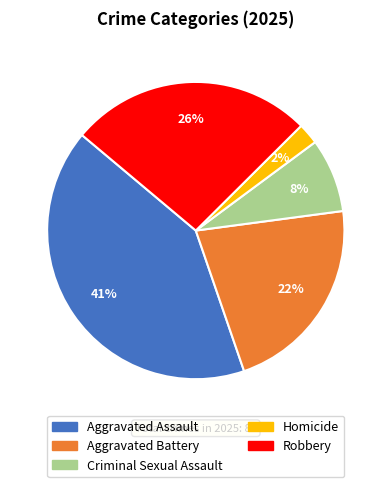

To the nearest percent, what is the average slice percentage?

20%